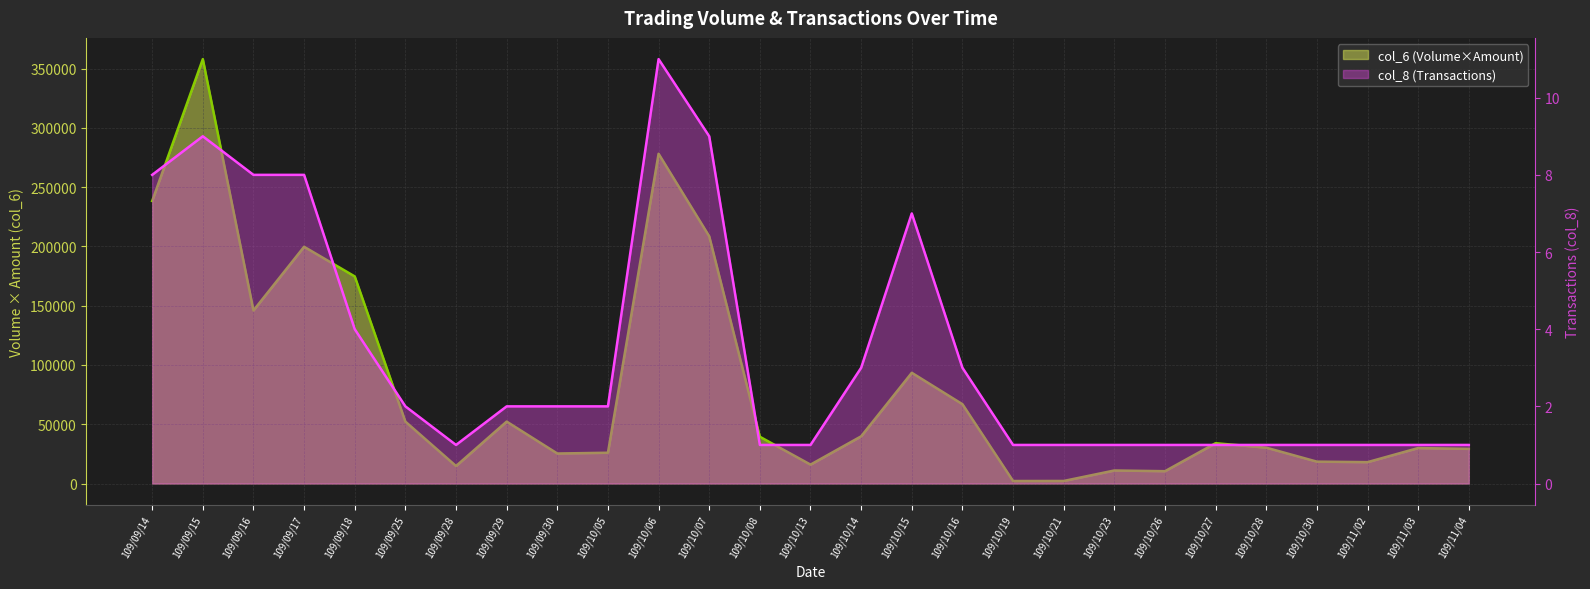

What is the label of the 8th point from the left?

109/09/29